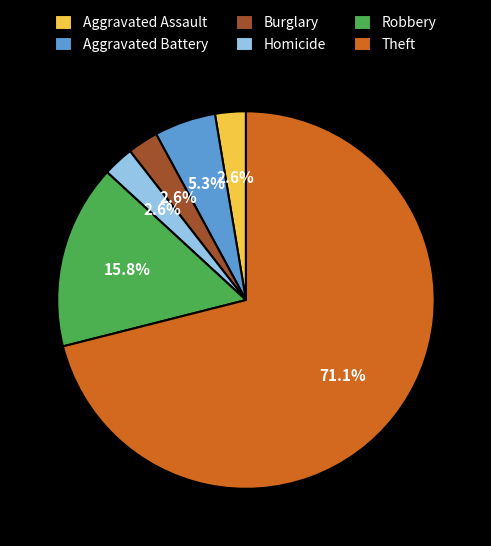

To the nearest percent, what is the combined percentage of Theft and Robbery?

87%